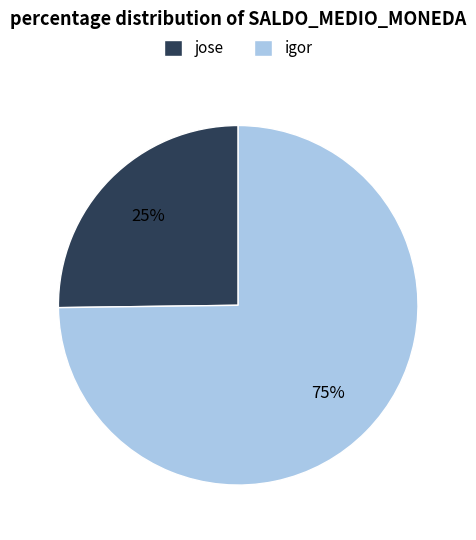

To the nearest percent, what is the combined percentage of jose and igor?

100%